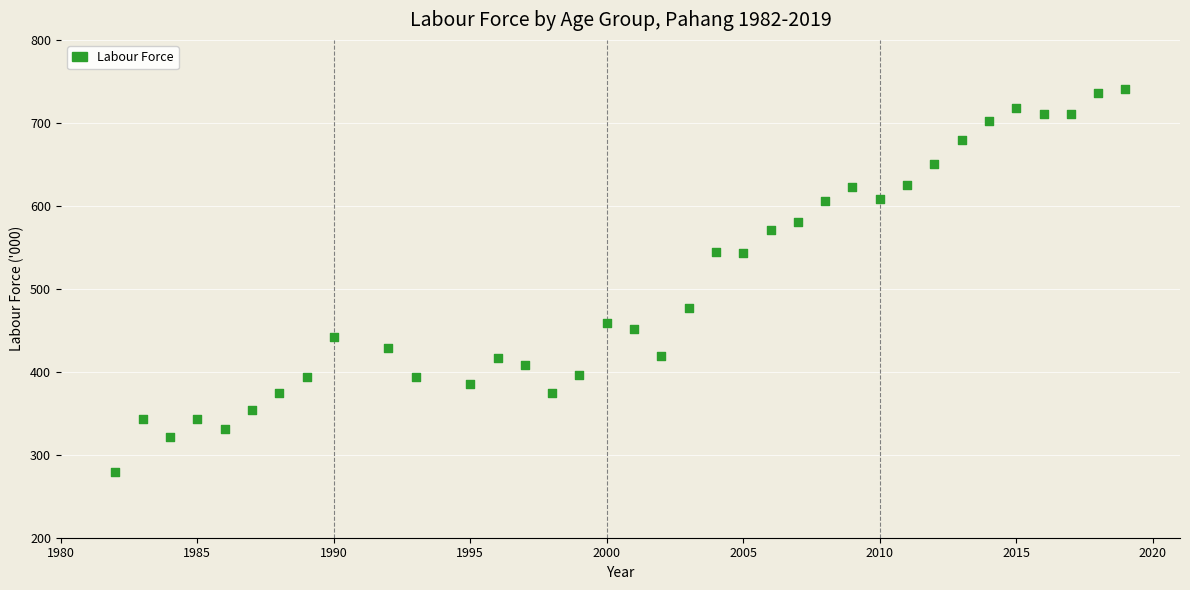

What is the range of X values (max minus min)?

37.0